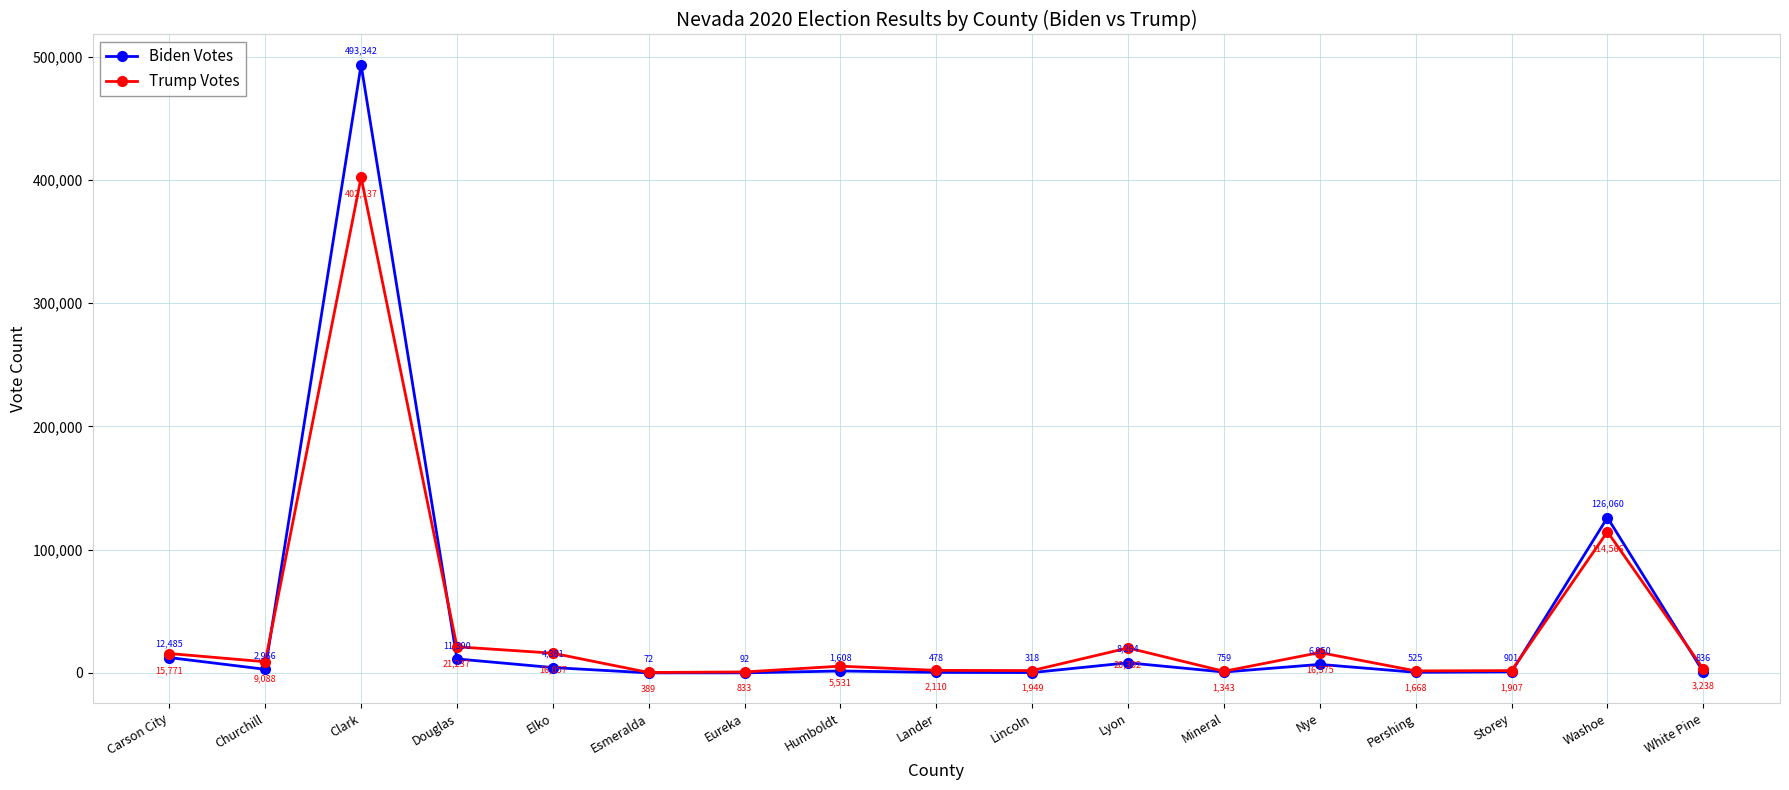

How many lines are shown in the chart?

2